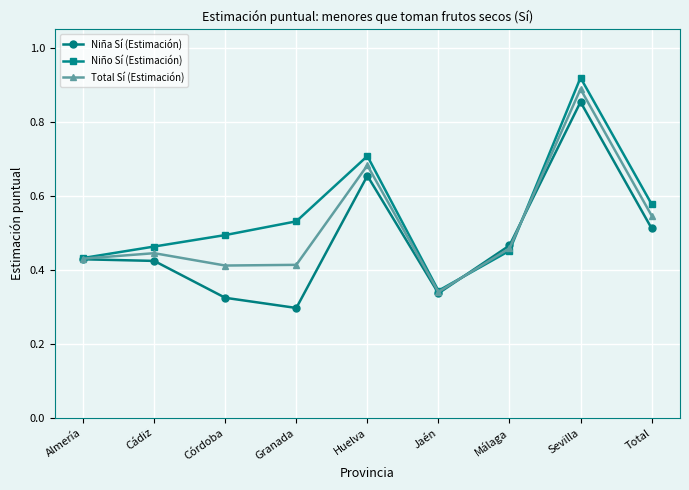

What is the difference between the highest and lowest values at Total?

0.1